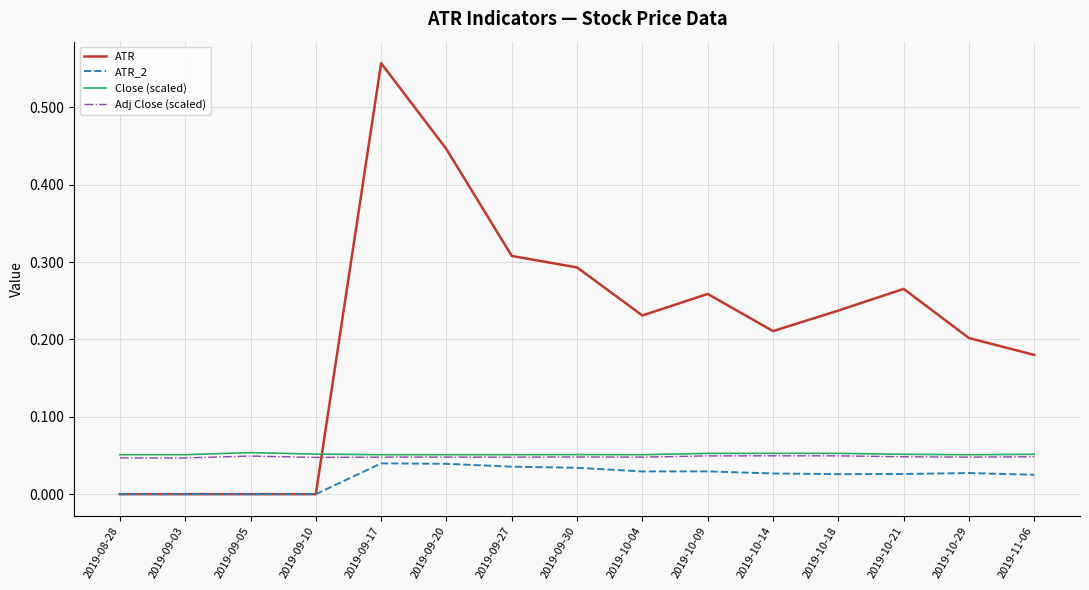

After their last crossing, which series has the higher values: Close (scaled) or ATR?

ATR